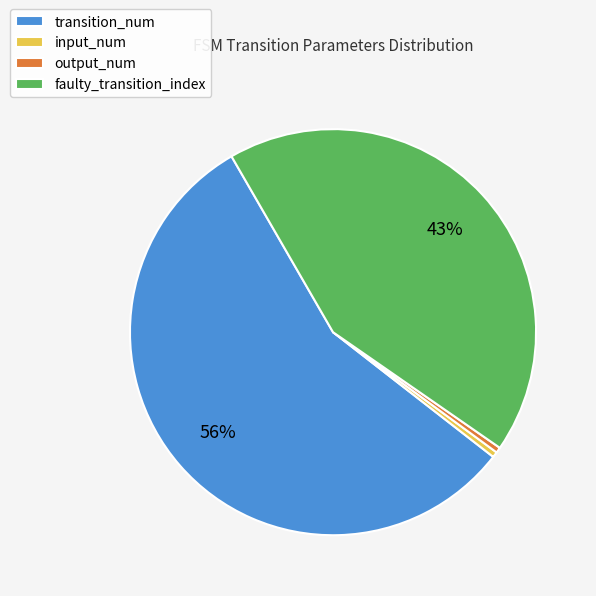

Do output_num and transition_num together represent more than half of the pie?

Yes